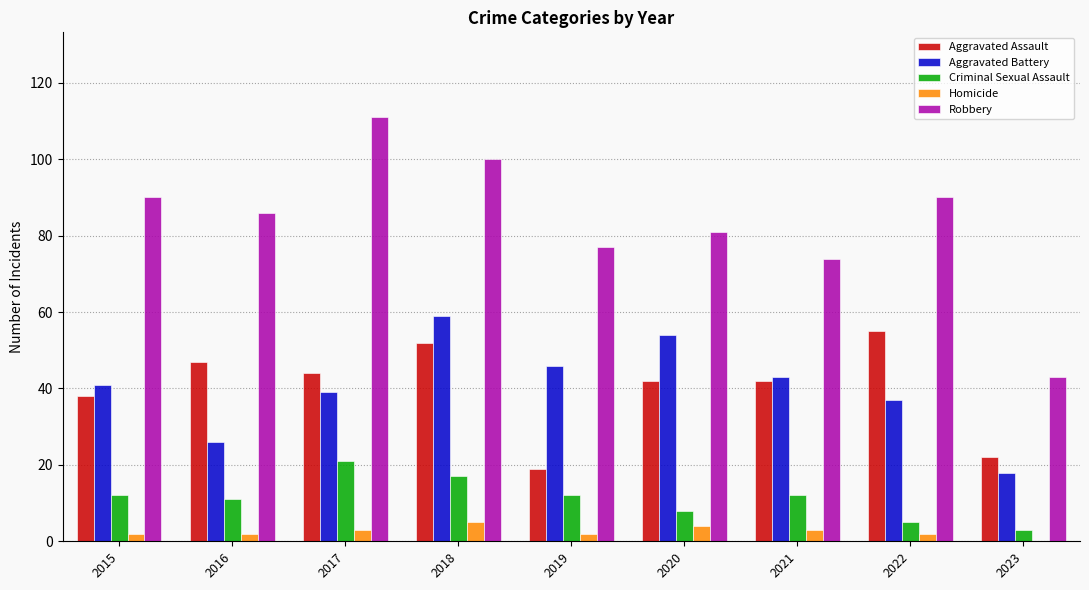

Which category has the highest value in the Criminal Sexual Assault series?

2017